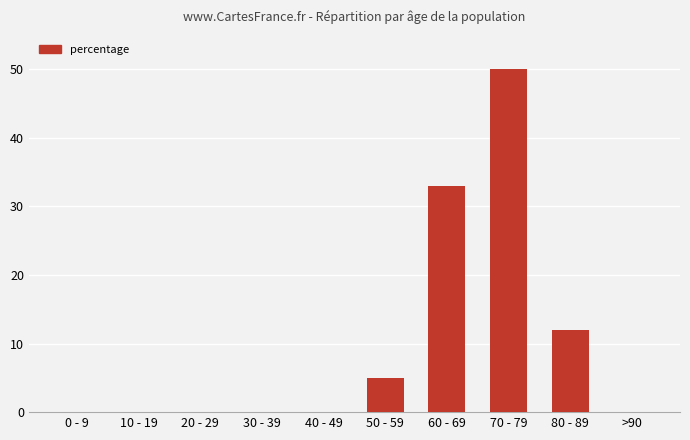

The chart shows a value of 12 at 80 - 89. True or false?

True